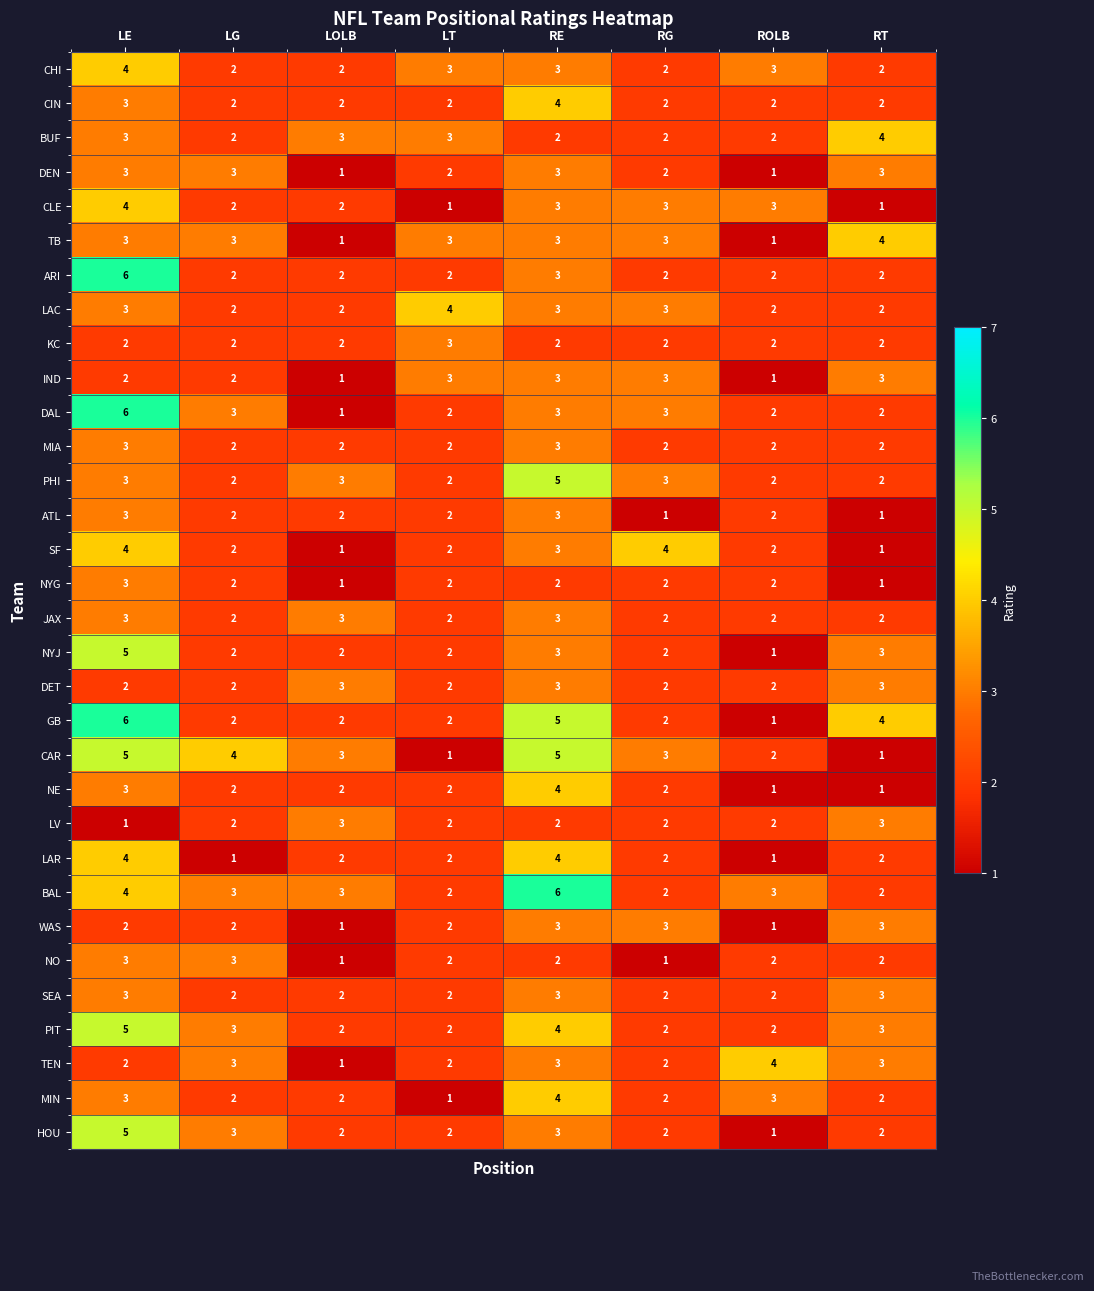

How many NE values are between 2 and 3?

5